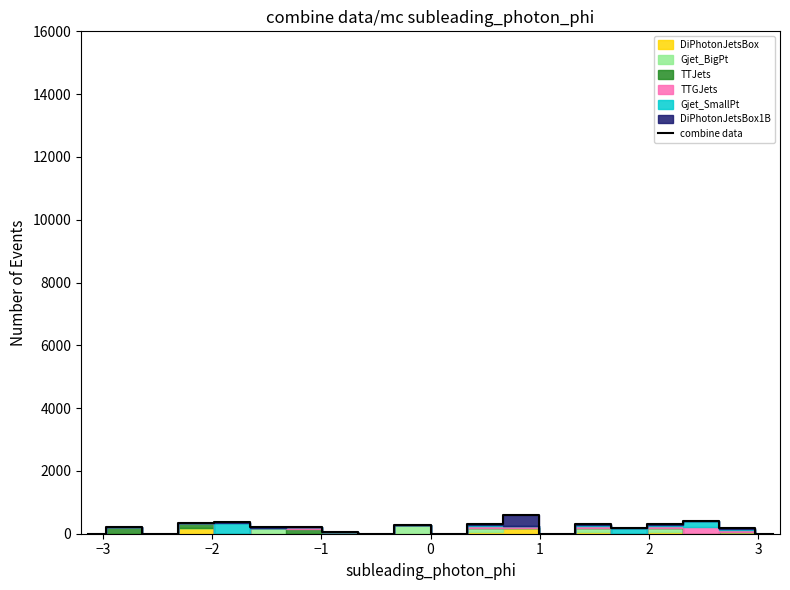

What is the difference between the maximum and minimum values?

598.3